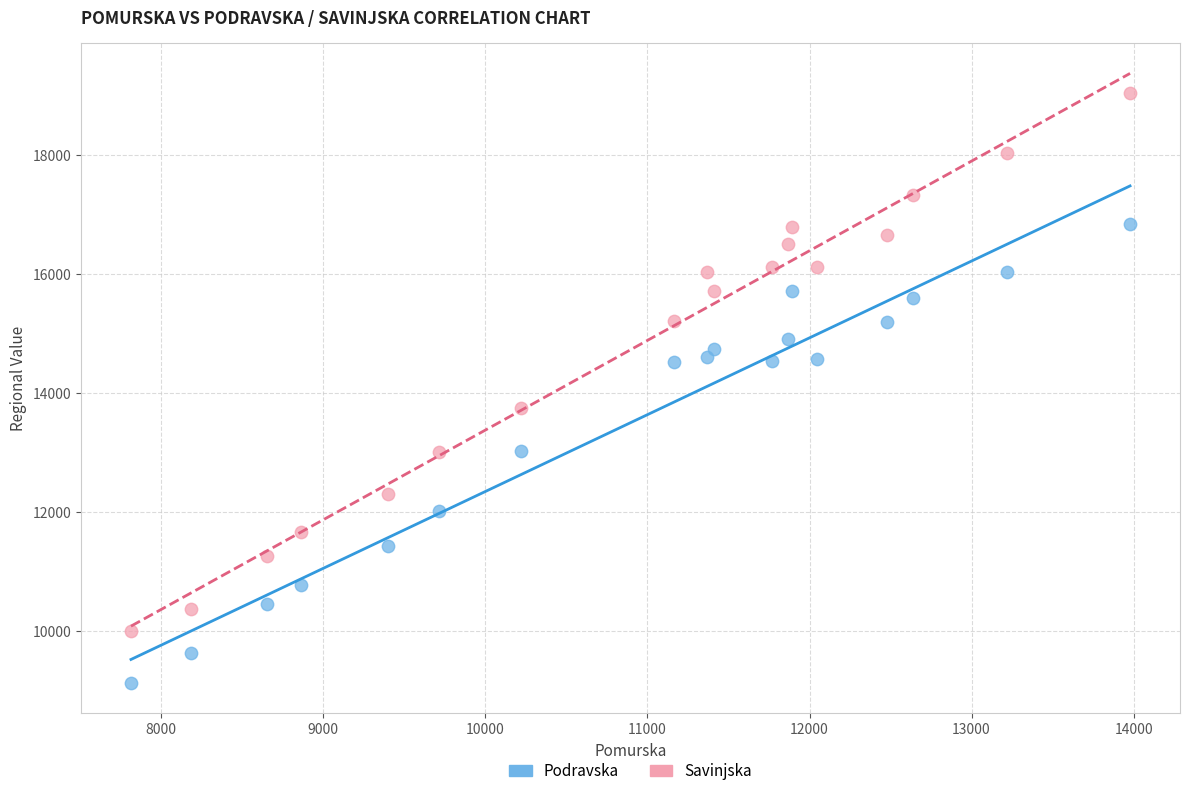

What is the X range (max minus min) for the scatter plot?

6165